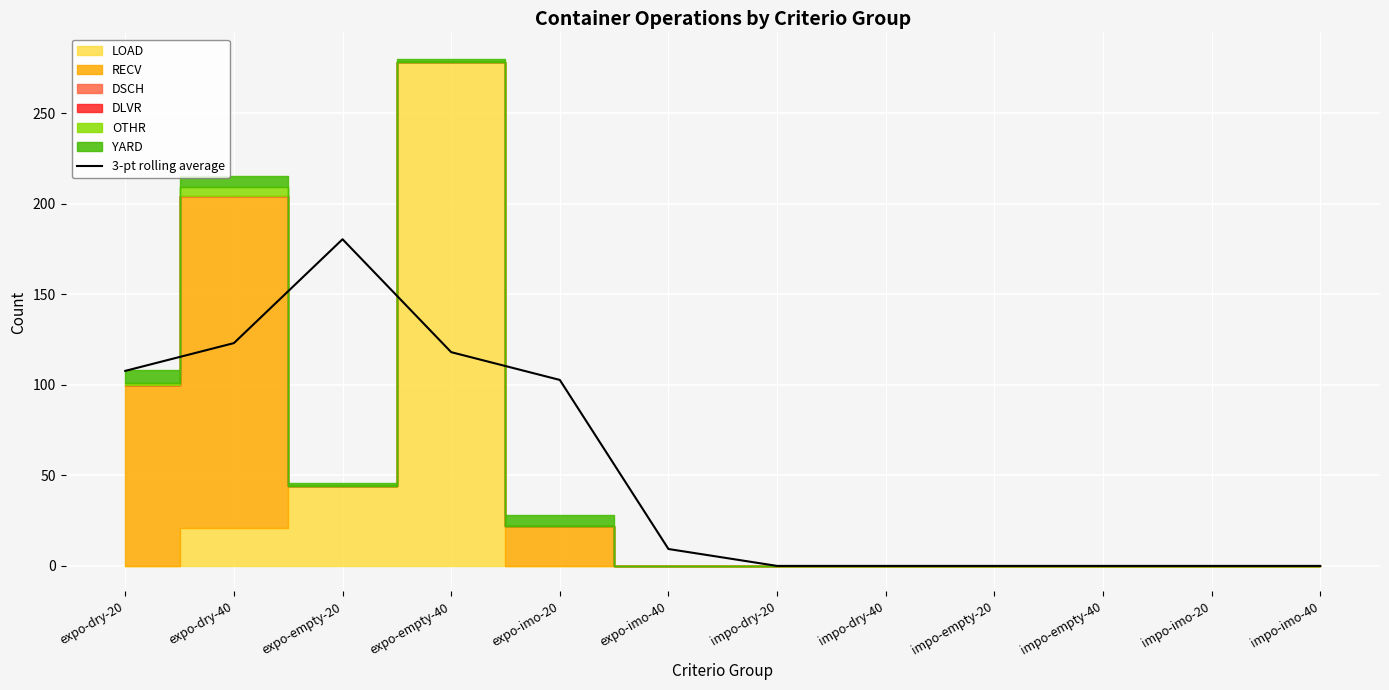

What is the label of the 3rd point from the left?

expo-empty-20